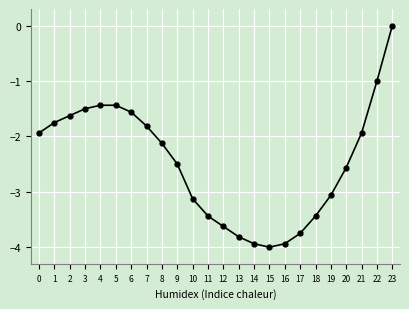

What is the smallest value displayed?

-4.0